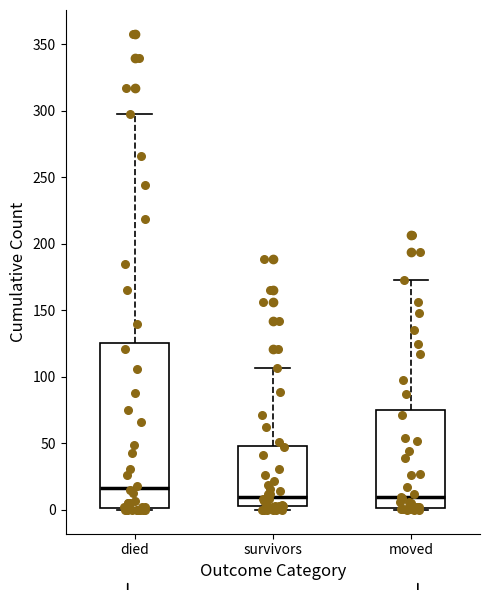

Which box's median line is the highest?

died